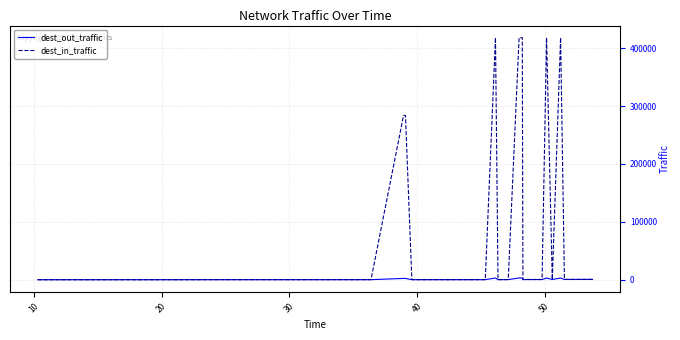

What is the highest value of the dest_in_traffic series?

418340.2